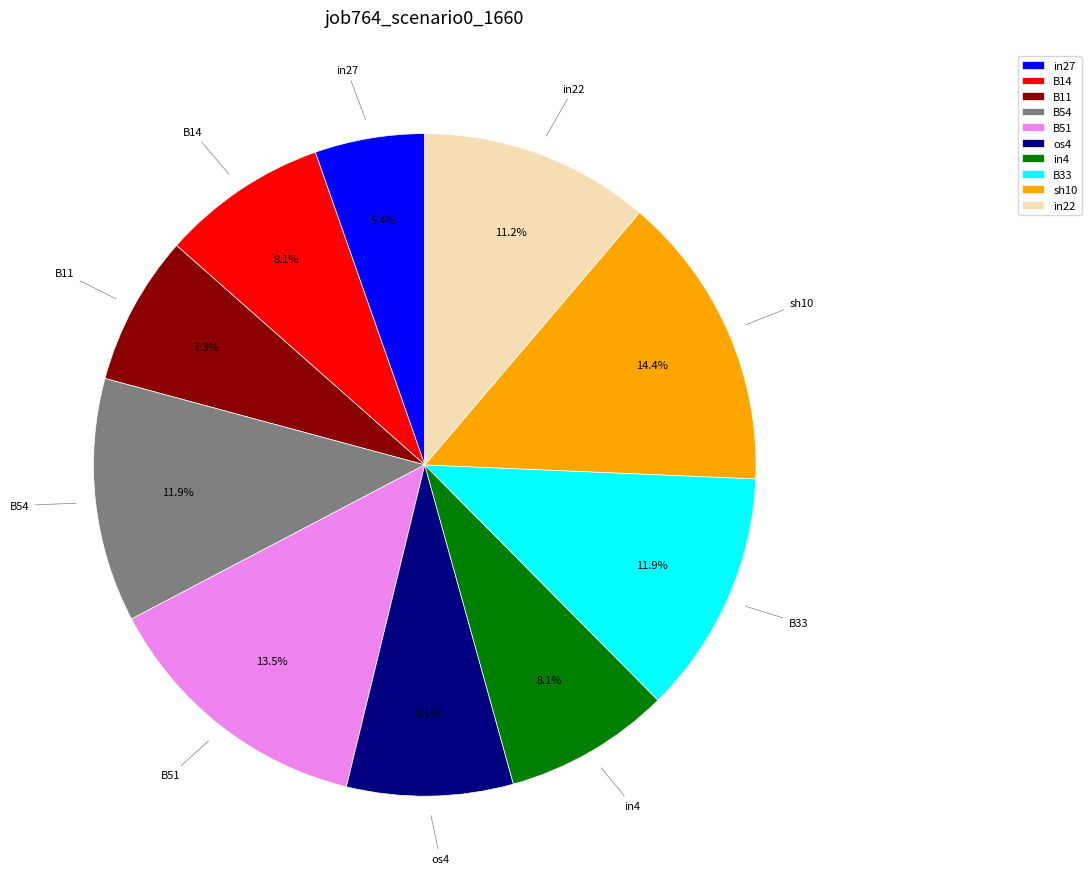

Which has a higher value, in27 or in22?

in22